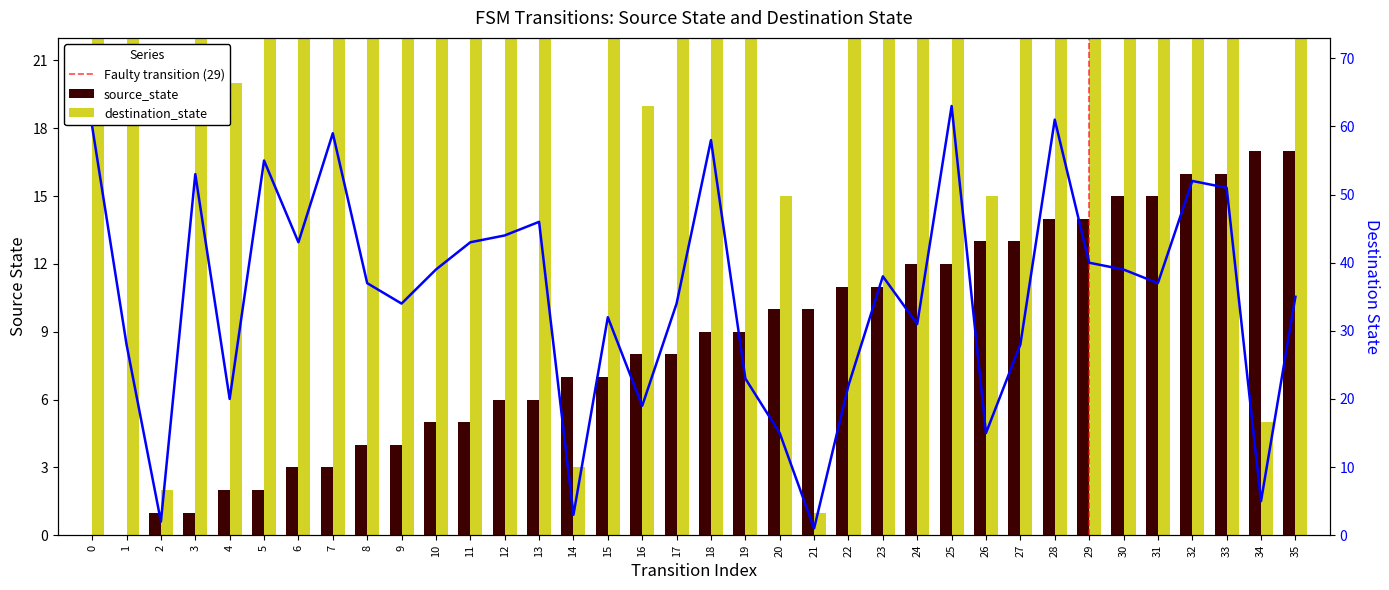

Where is source_state nearest to the value 8?

16